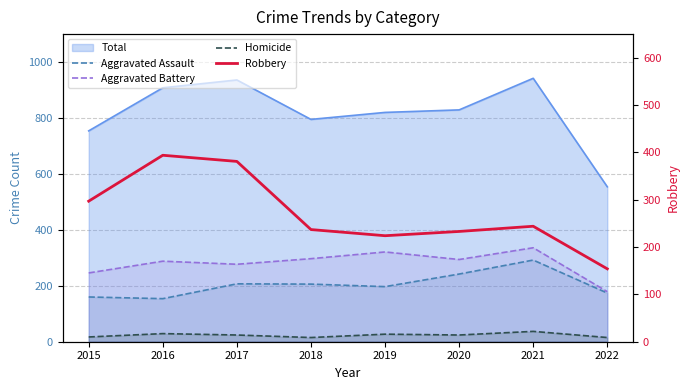

Which category has the highest value in the Robbery series?

2016